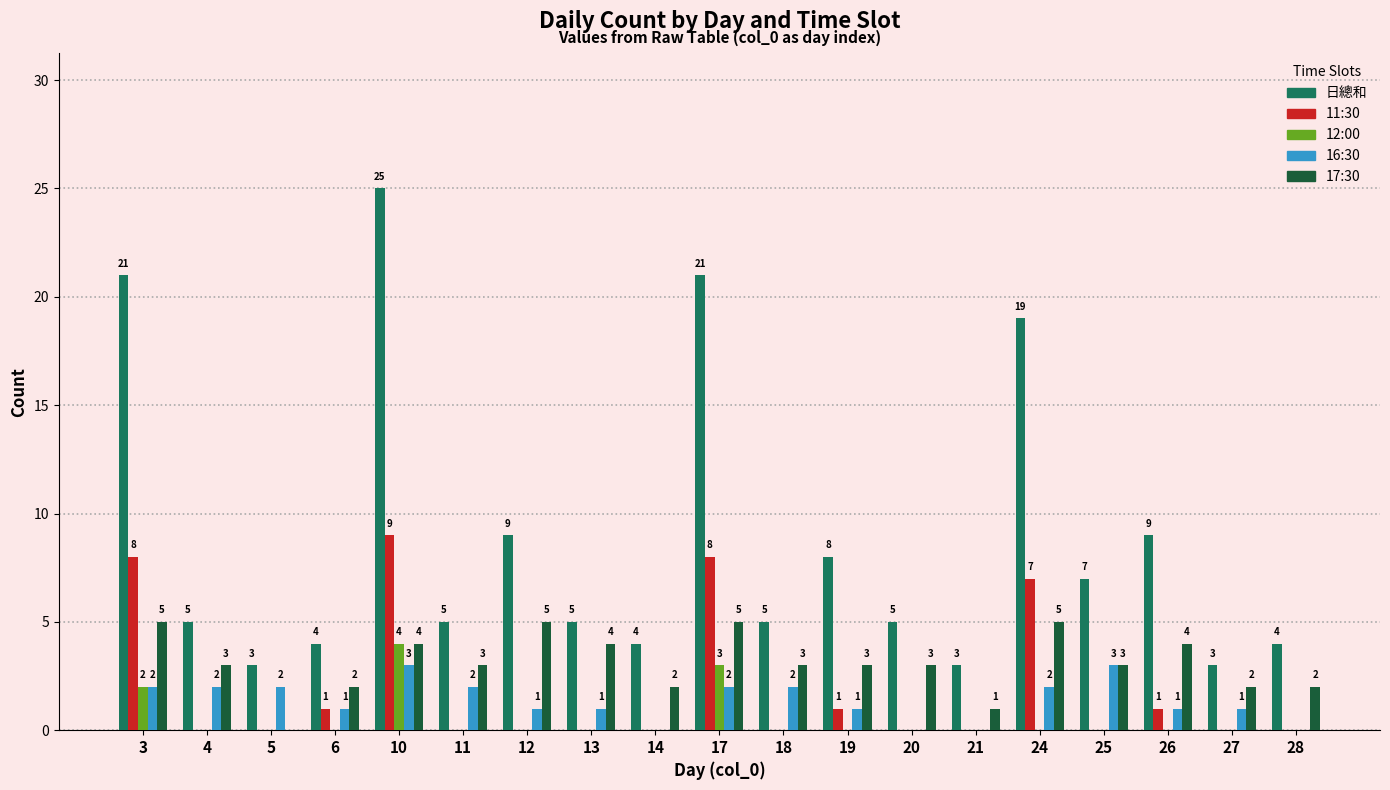

Which series has the largest total across all categories?

日總和